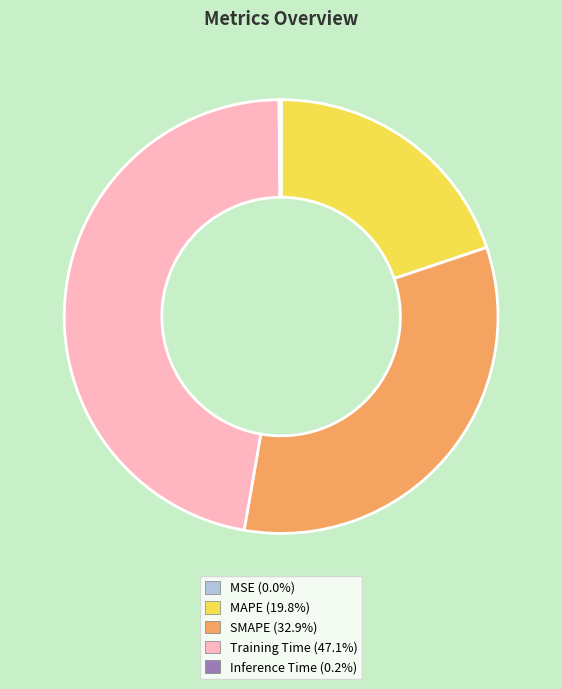

What is the largest slice in the pie chart?

Training Time